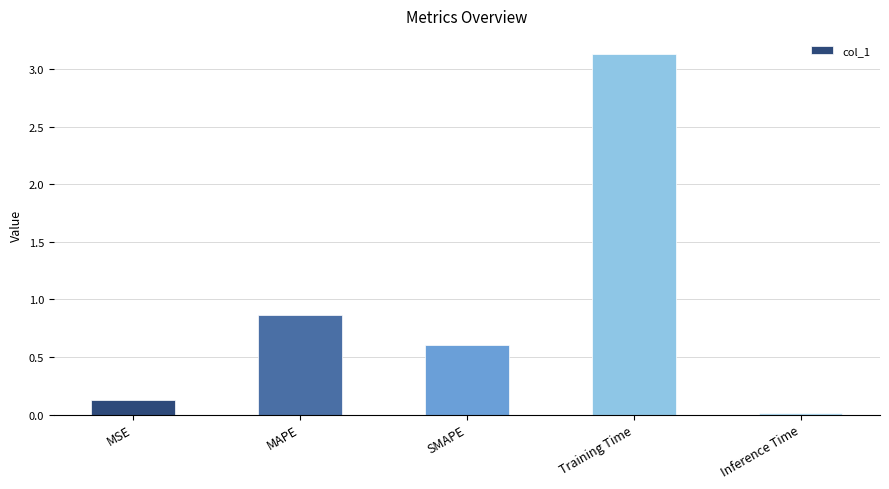

How many distinct data groups are displayed?

1